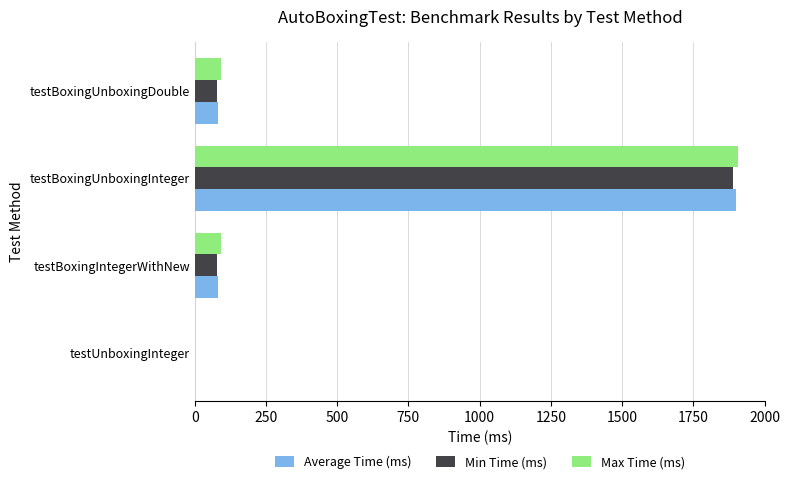

Which label corresponds to the largest value in the chart?

testBoxingUnboxingInteger